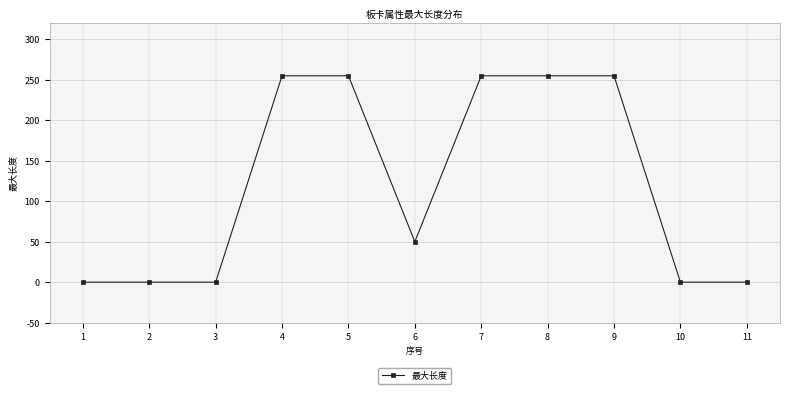

True or false: the data shows 139 at 8.

False